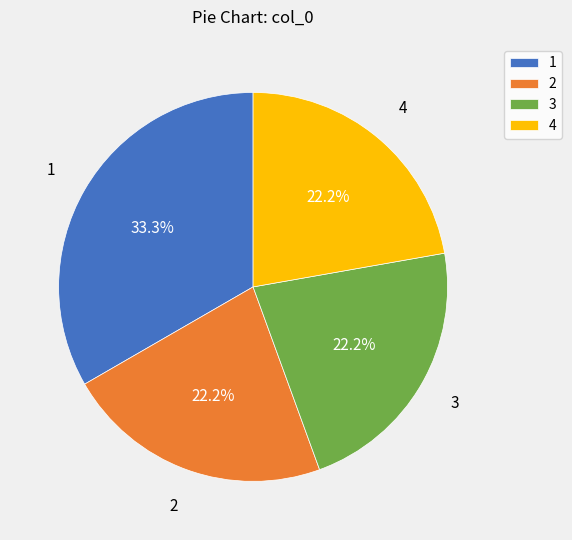

What is the ratio of the value at 4 to the value at 2?

1.0